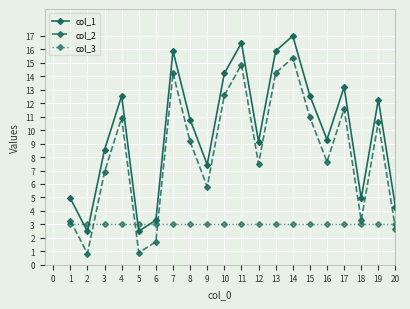

What are all the series names shown in the legend?

col_1, col_2, col_3